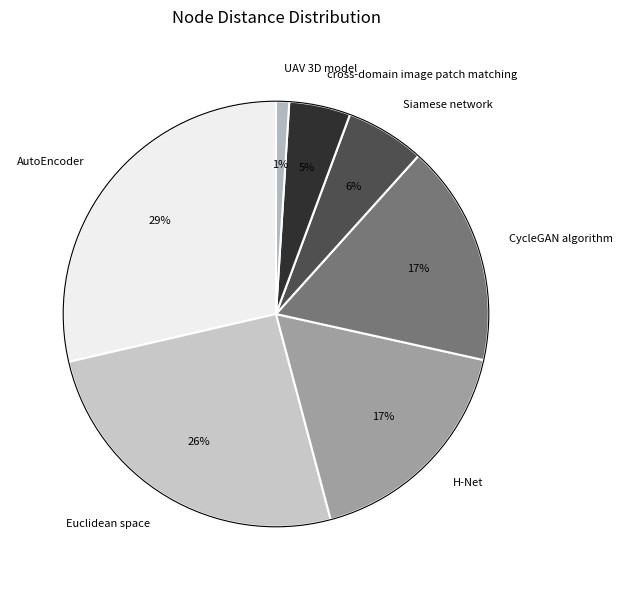

What is the ratio of the value at CycleGAN algorithm to the value at Euclidean space?

0.7